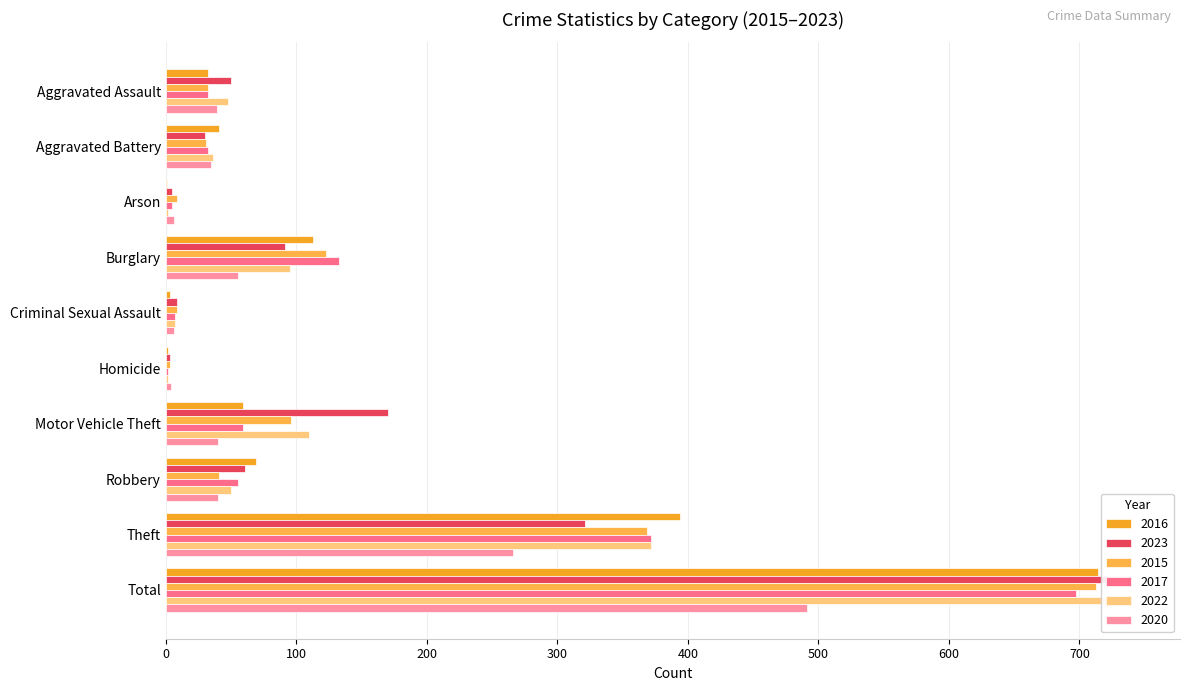

How many series are shown in this chart?

6